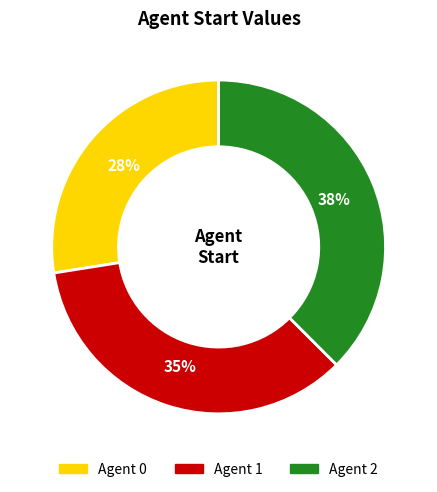

To the nearest percent, what is the average slice percentage?

33%